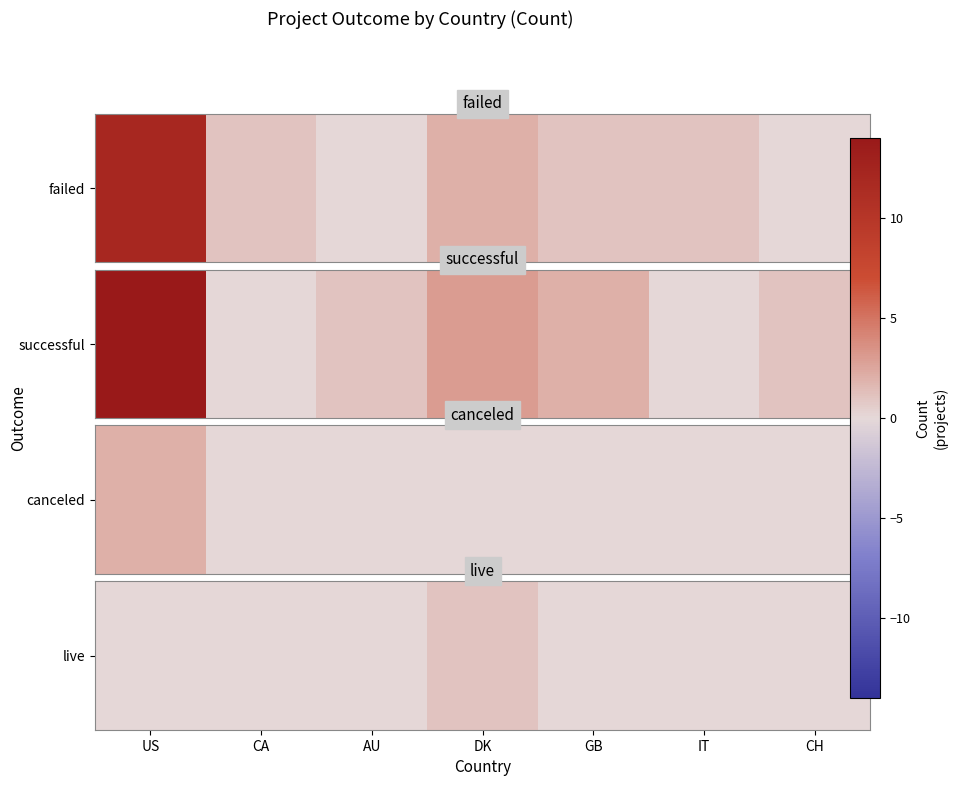

Rank the categories by value from lowest to highest.

US, CA, AU, GB, IT, CH, DK